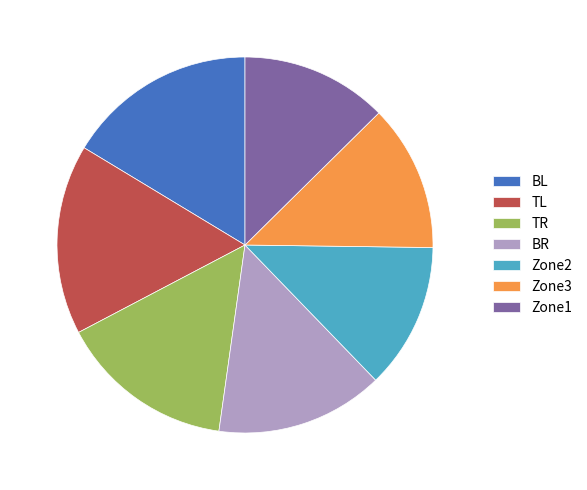

Is there a majority slice in this chart?

No